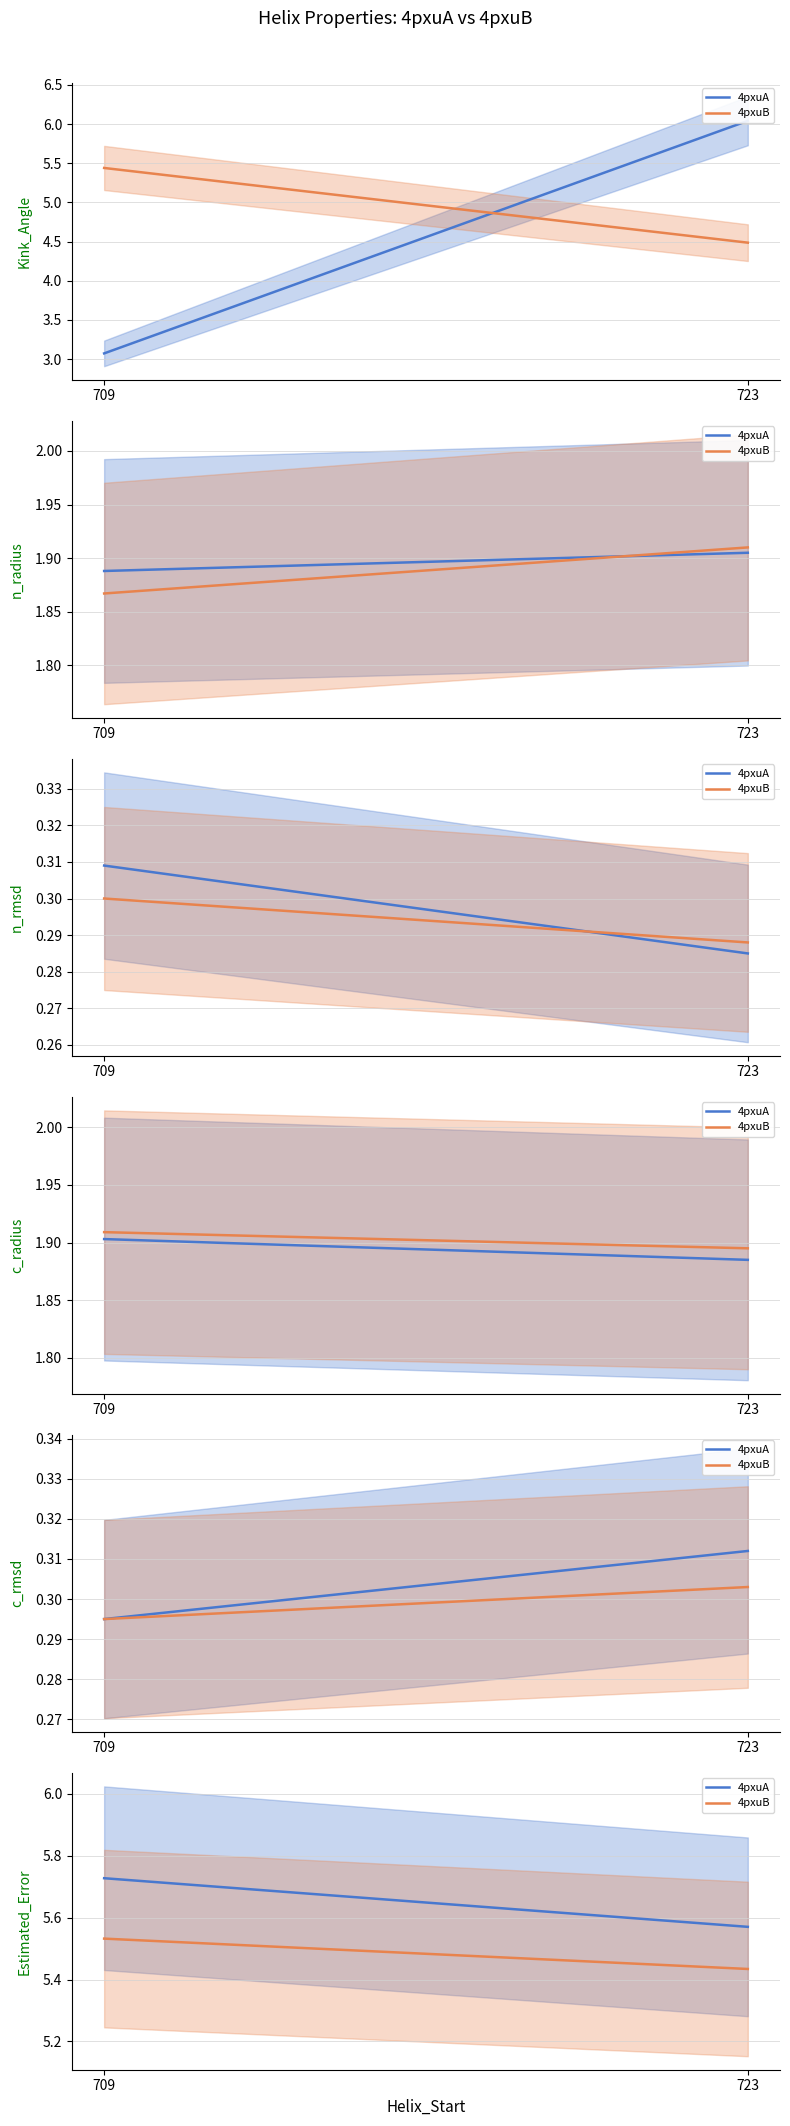

Between 709 and 723, which series saw the biggest shift?

4pxuA